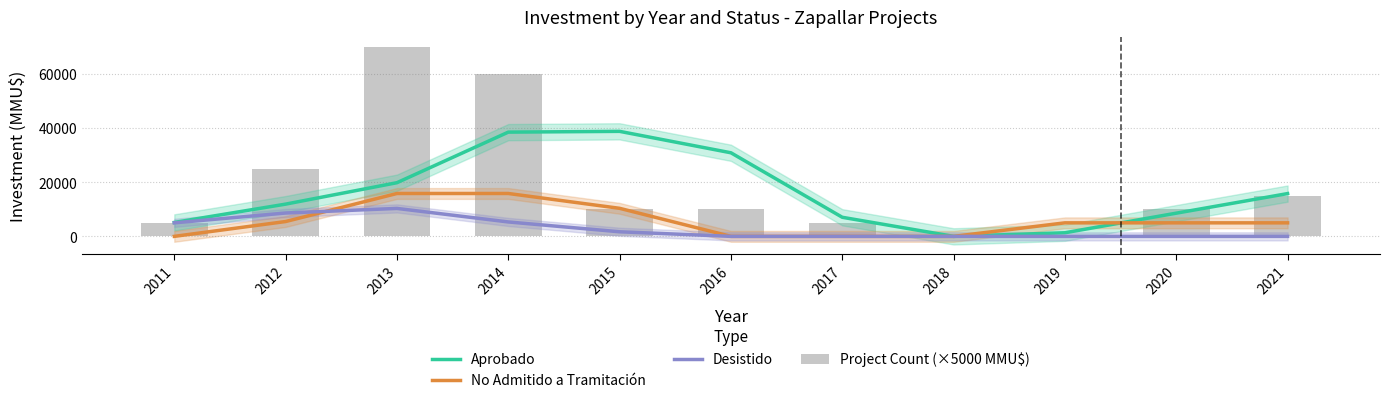

What is the greatest value displayed?

70000.0